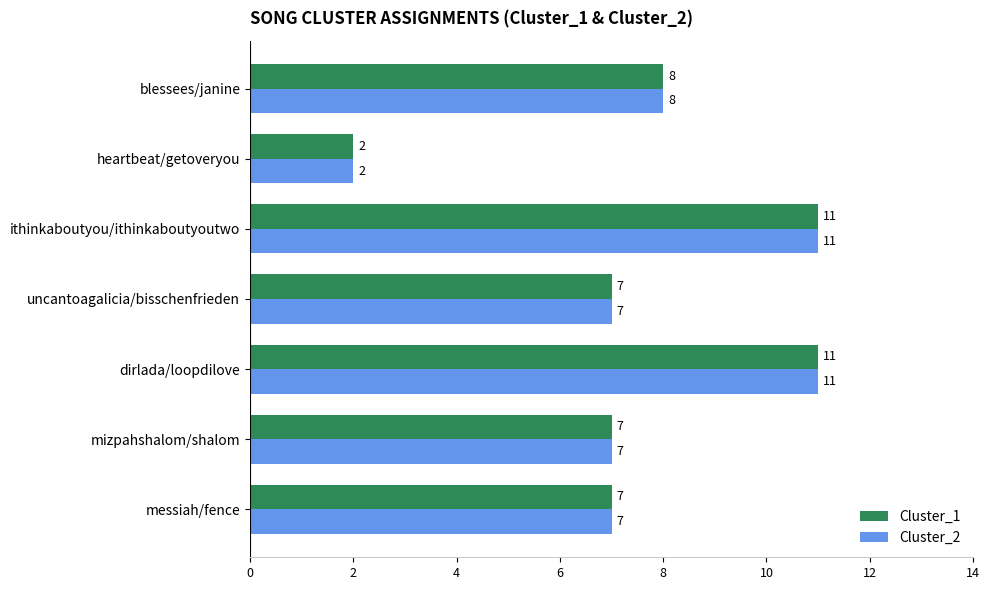

What is the difference between the maximum and minimum values in the Cluster_1 series?

9